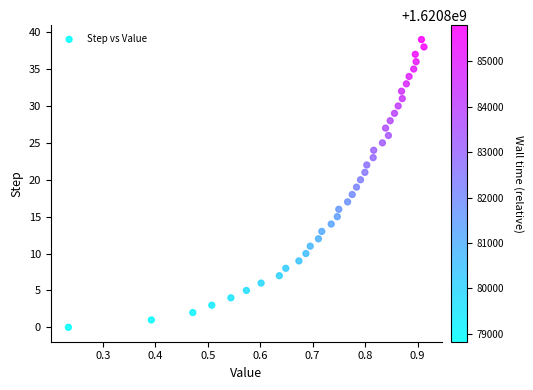

What is the range of Y values (max minus min)?

39